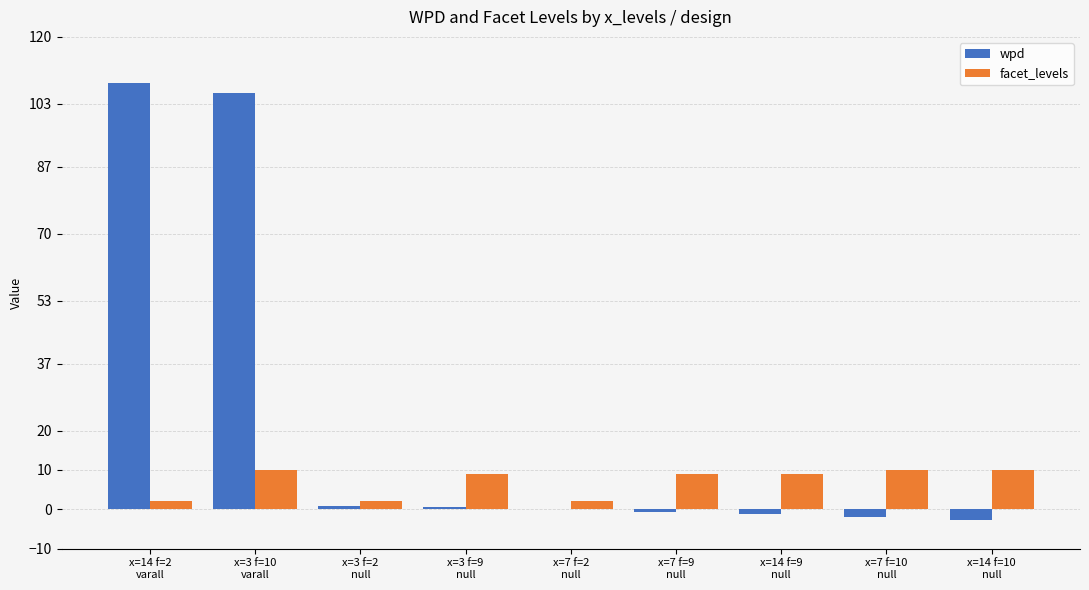

Which series changed the most between x=3 f=10
varall and x=7 f=10
null?

wpd